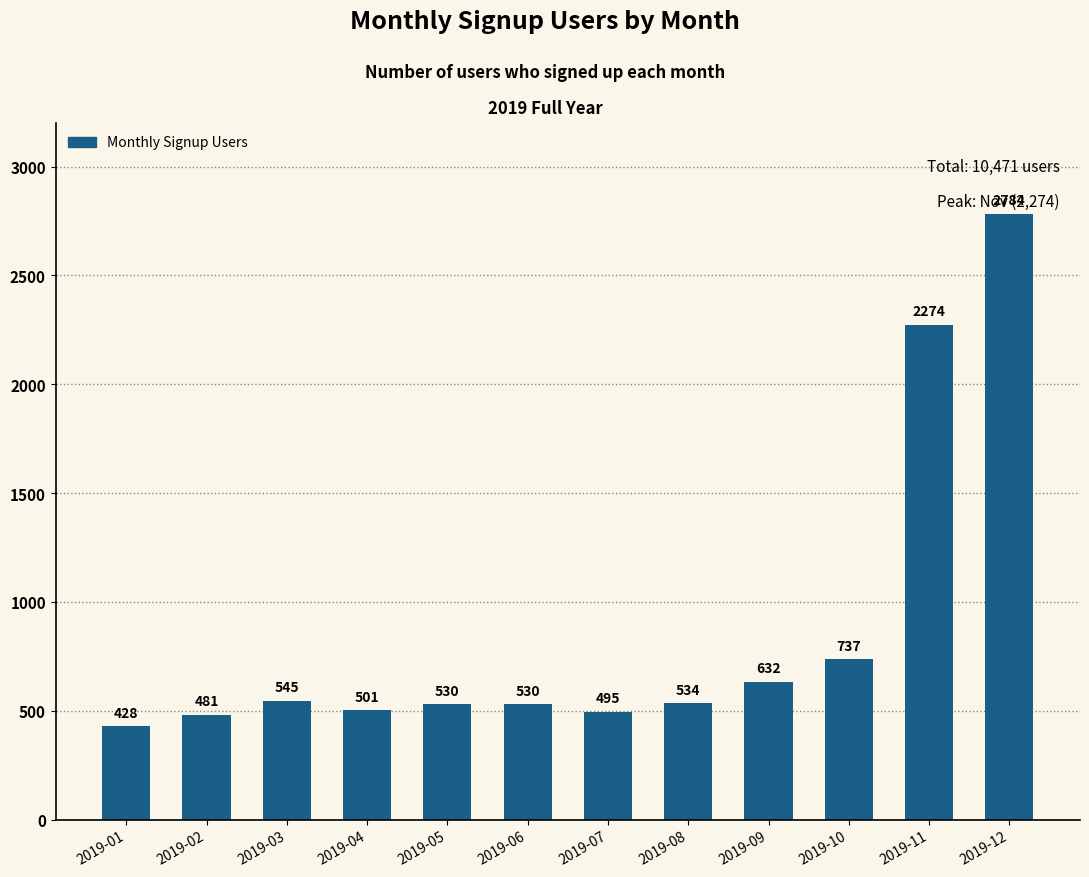

How many bars are there in total?

12